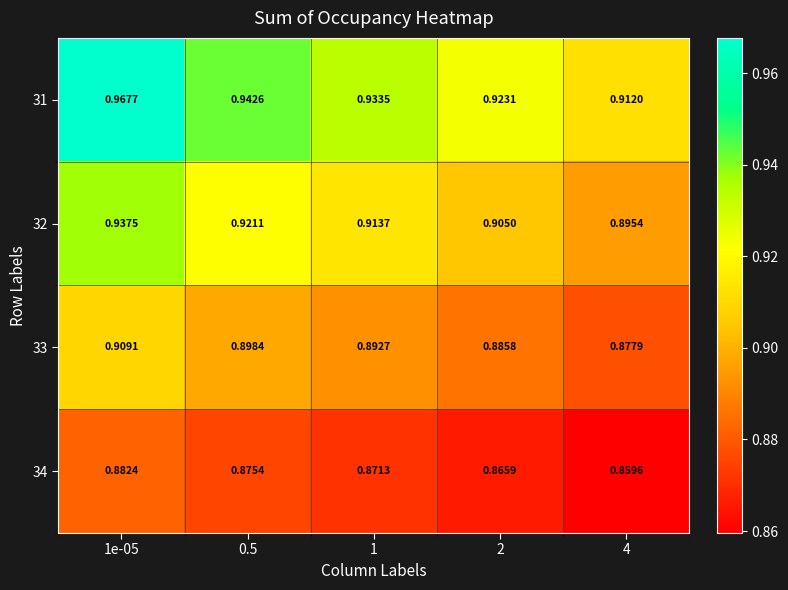

Which label corresponds to the largest value in the chart?

1e-05